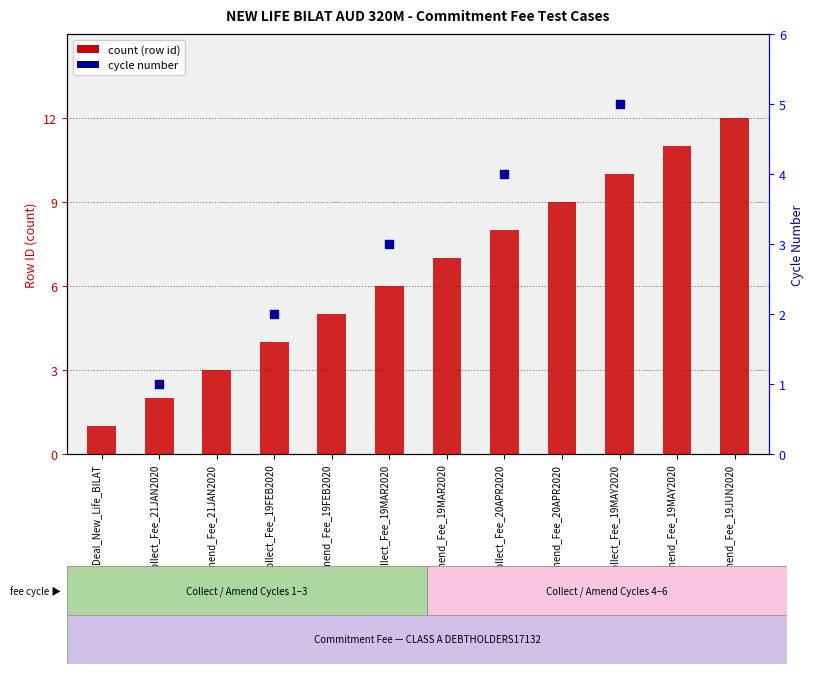

Which series has the widest spread of Y values?

count (row id)